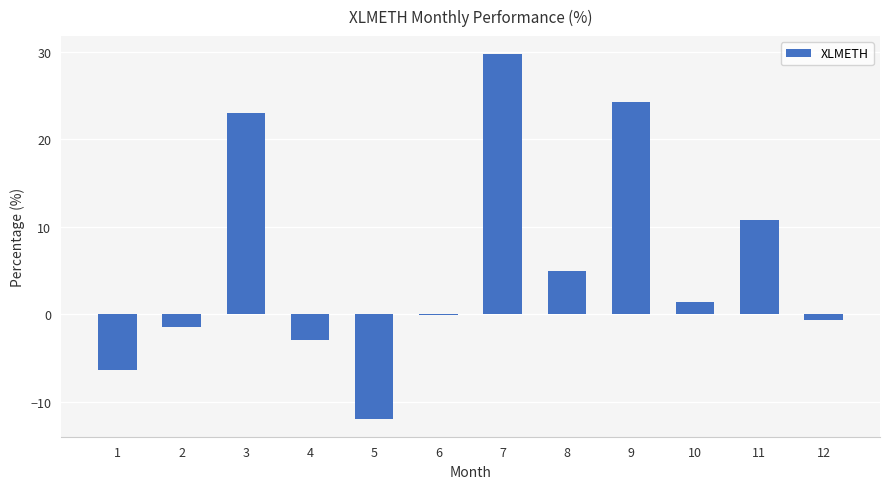

What is the greatest value displayed?

29.7